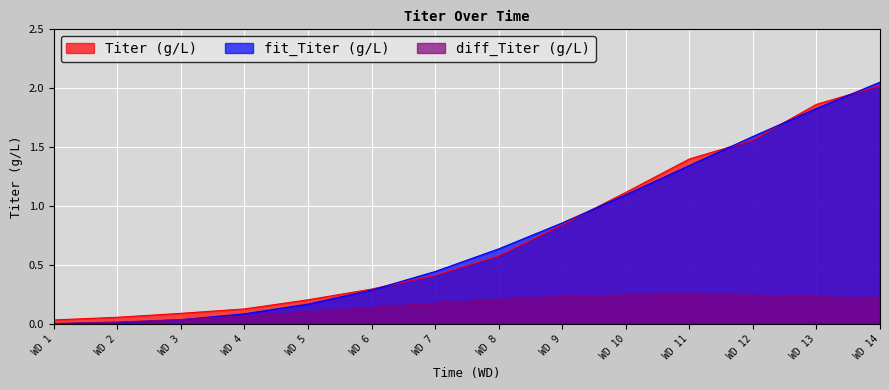

Which category has the highest value in the Titer (g/L) series?

WD 14